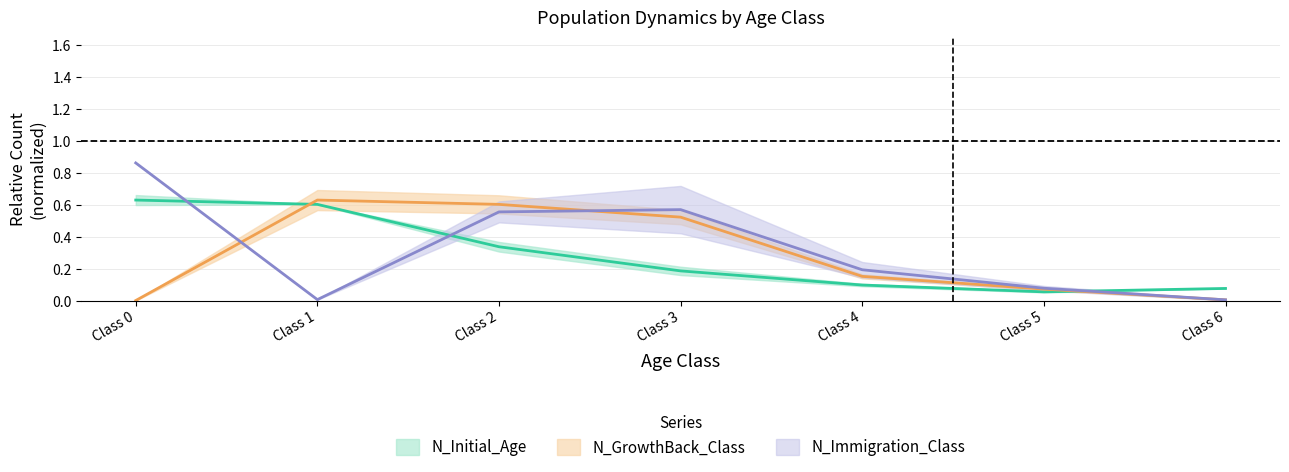

At which category is the sum across all series the highest?

Class 2